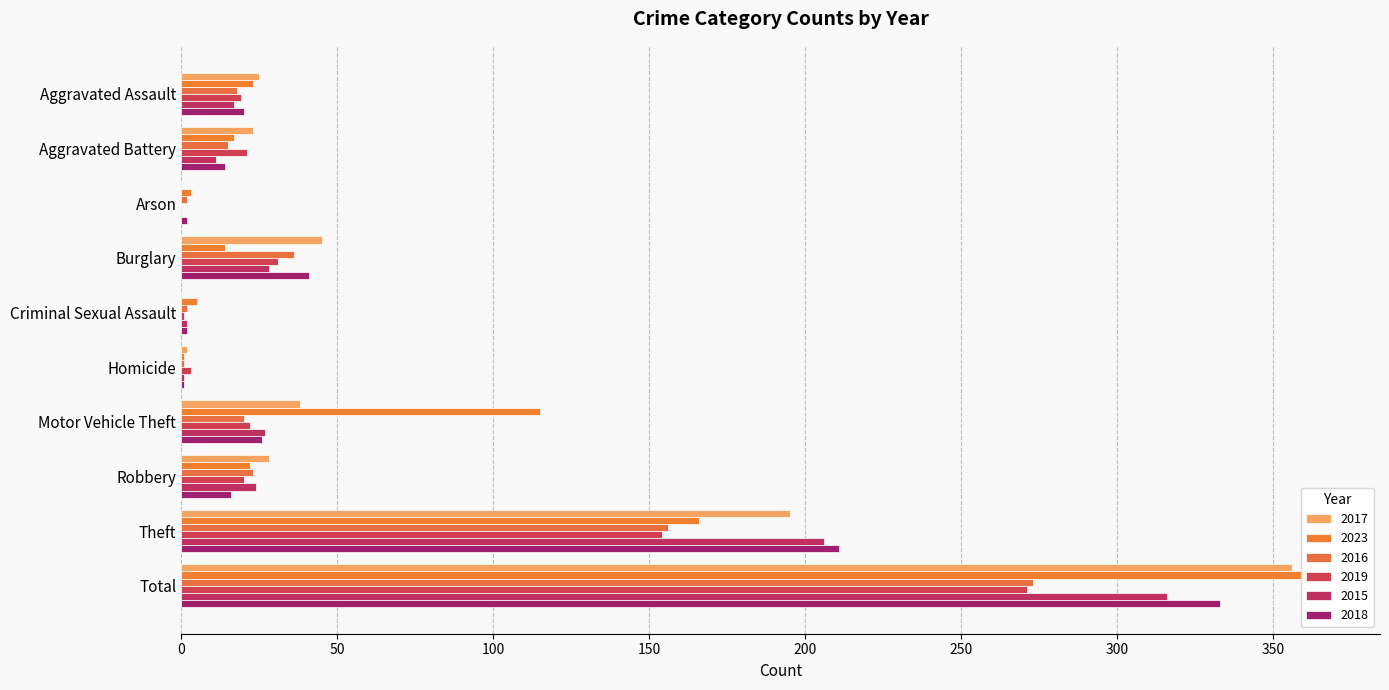

True or false: 2019 has a value of 25 at Aggravated Assault.

False